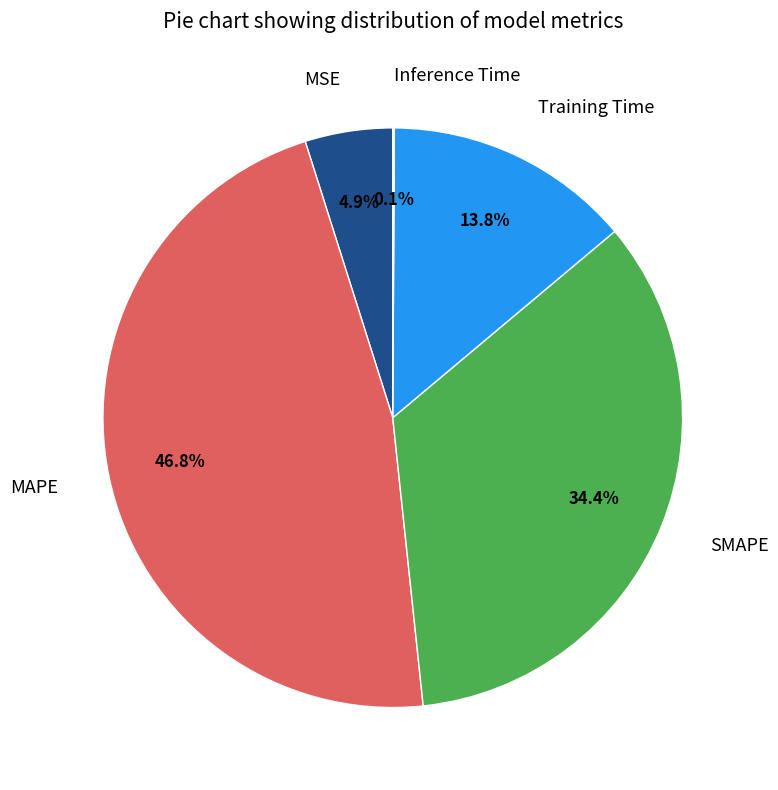

Is there any slice that represents more than half of the pie?

No